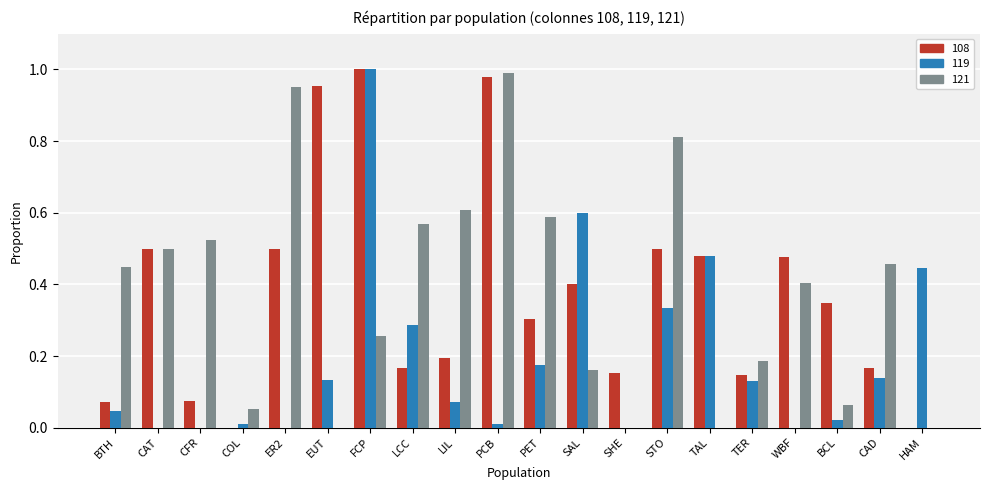

Is it true that 119 equals 0.5 at TAL?

True